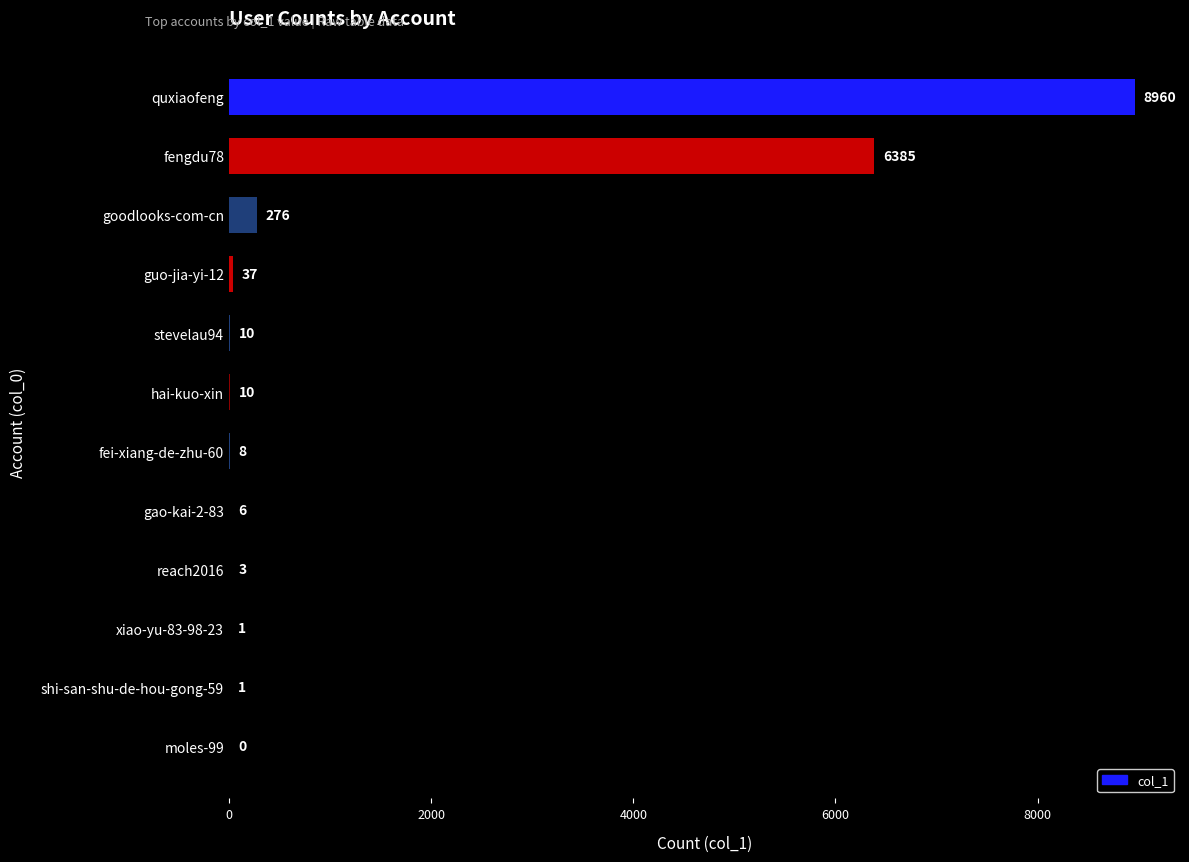

True or false: the data shows 1 at xiao-yu-83-98-23.

True